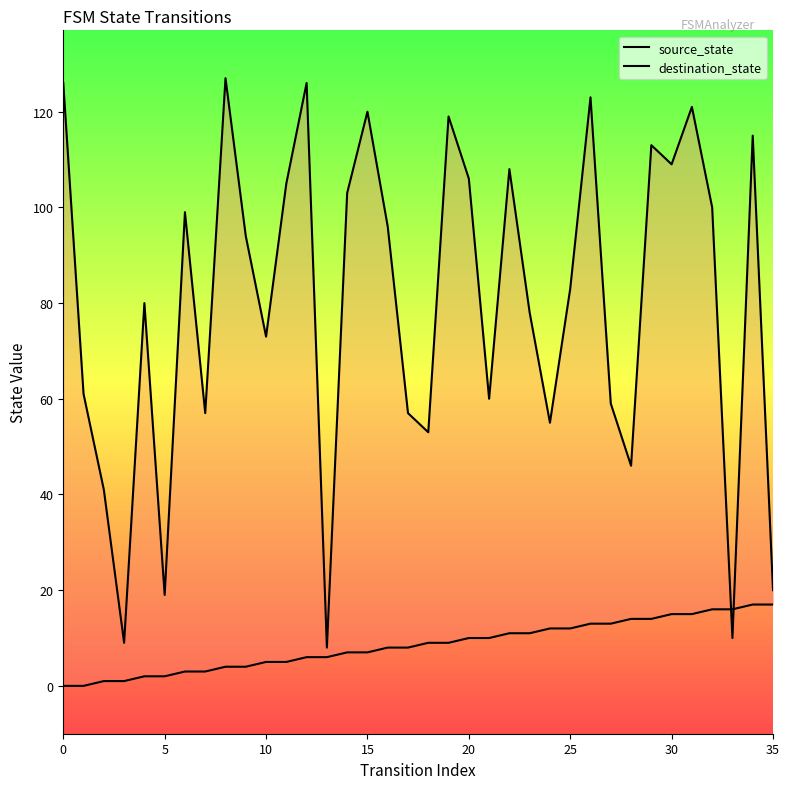

What value does the destination_state series have at 26, to the nearest 10?

120